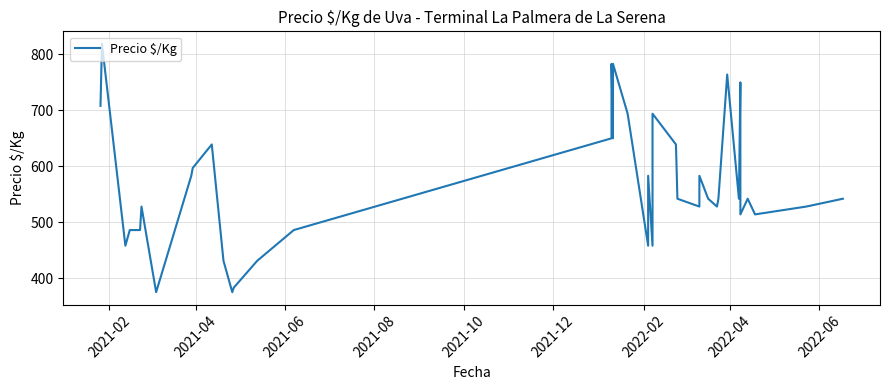

What is the average value?

569